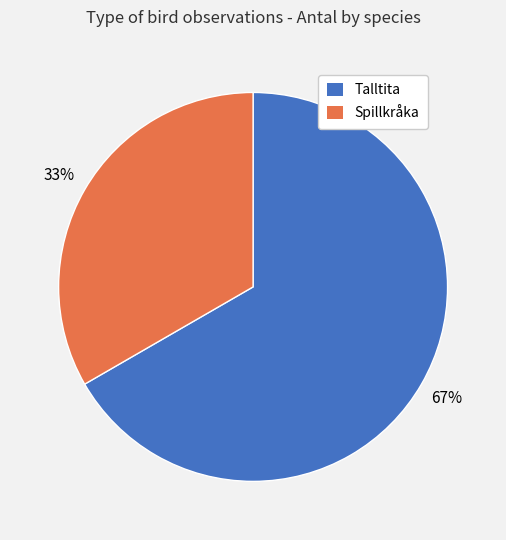

To the nearest percent, what is the combined percentage of Spillkråka and Talltita?

100%